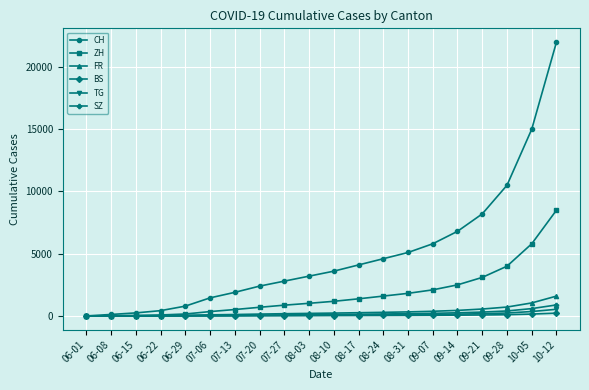

What is the approximate value of TG at 09-28?

240